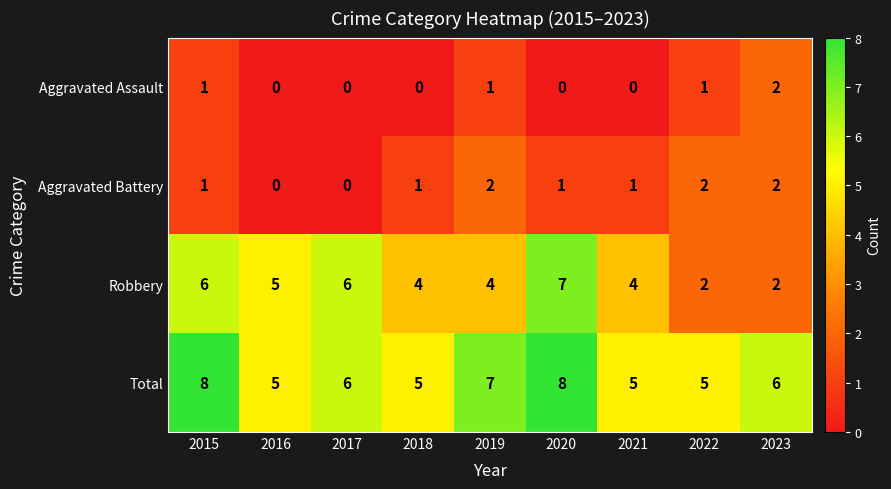

What is the maximum value shown in the chart?

8